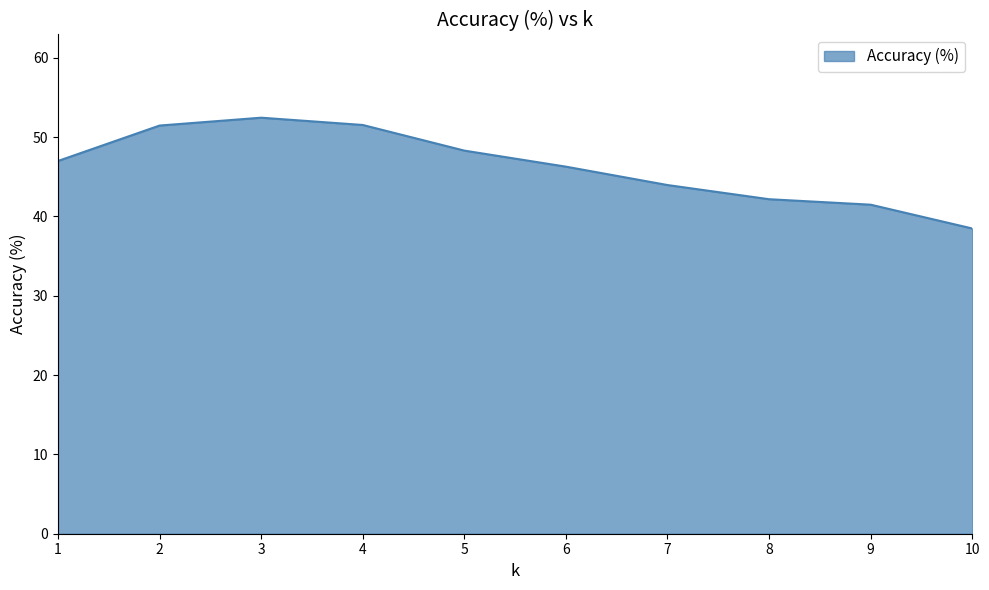

The chart shows a value of 46.3 at 6. True or false?

True